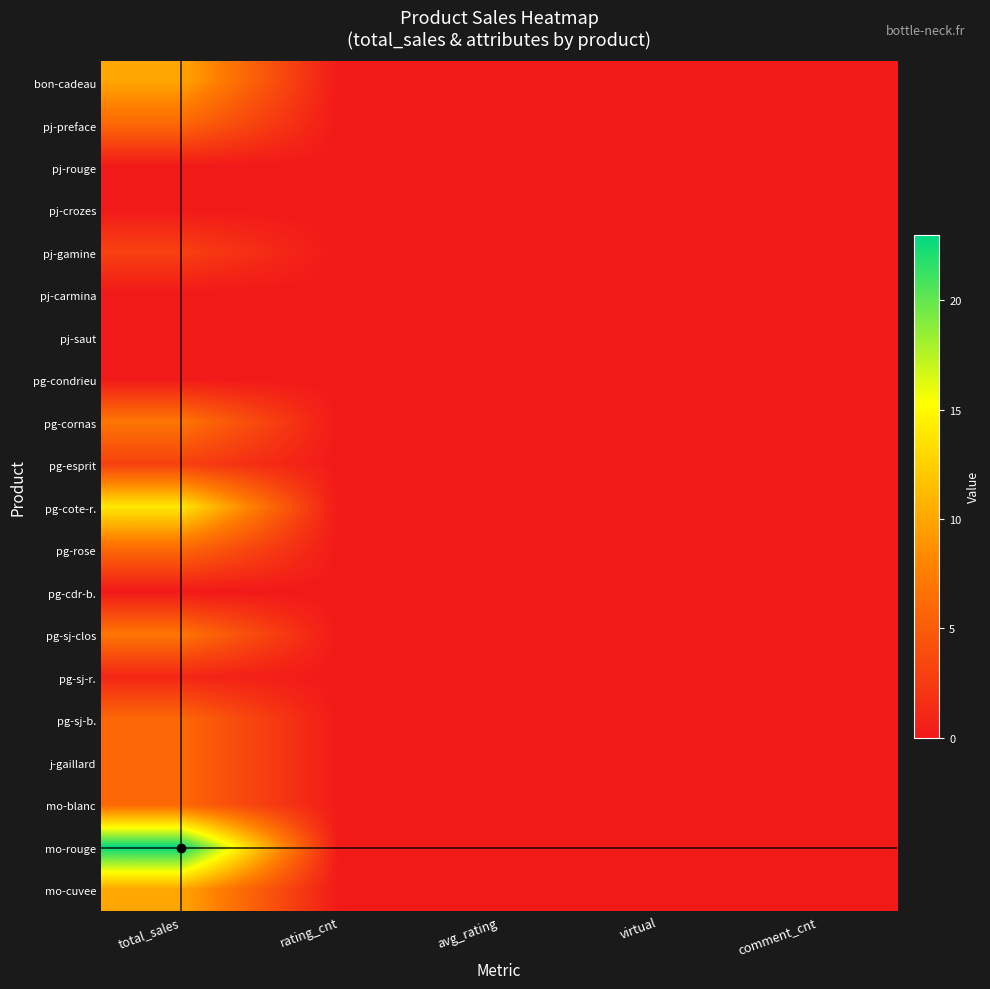

Which series has the largest range (max minus min)?

mo-rouge